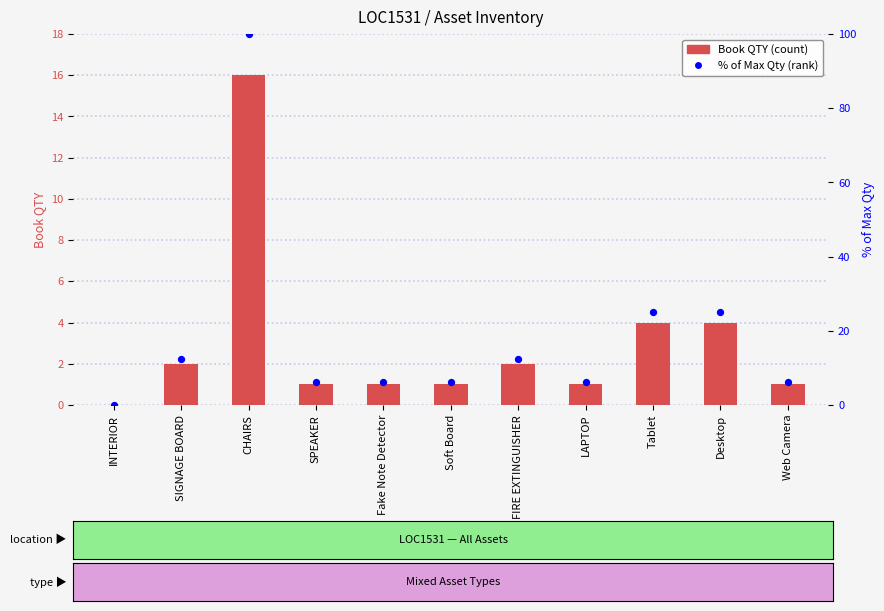

What is the total value across all series at Fake Note Detector?

7.2